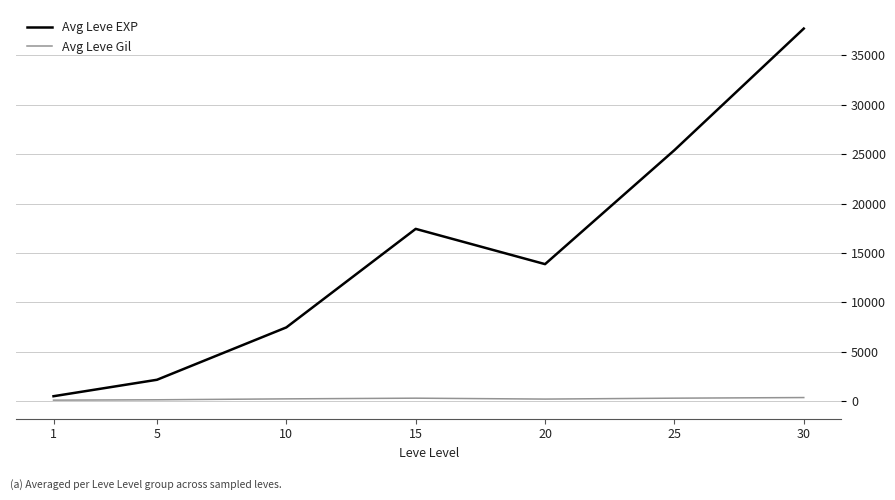

What is the maximum value shown in the chart?

37715.0